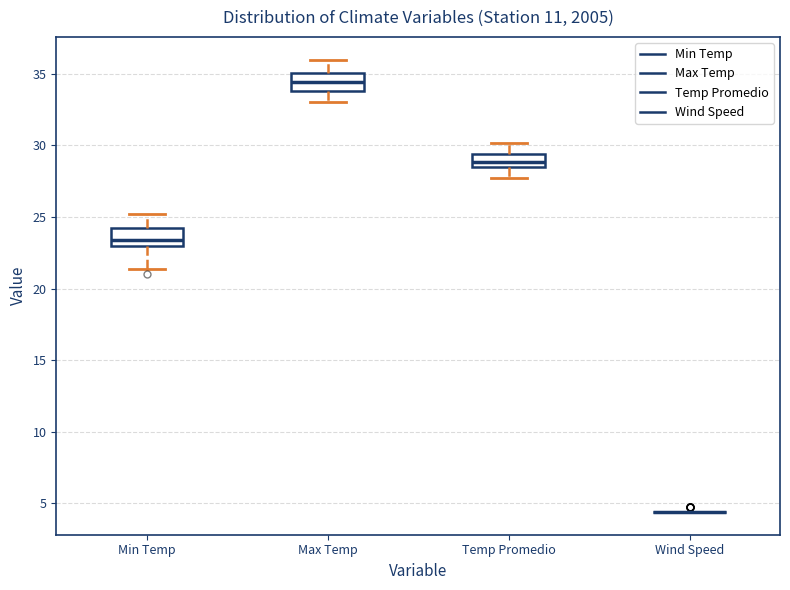

Reading left to right, transcribe this box plot: for each box, give where its median line is, the range the box spans, and where its two whiskers end, as read against the y-axis. The values are not printed on the chart, so give them approximately, as read against the axis.

Min Temp: median 23.5, box 23.0 to 24.0, whiskers 21.5 to 25.0
Max Temp: median 34.5, box 34.0 to 35.0, whiskers 33.0 to 36.0
Temp Promedio: median 29.0, box 28.5 to 29.5, whiskers 28.0 to 30.0
Wind Speed: box collapsed to a line at 4.5, whiskers 4.5 to 4.5